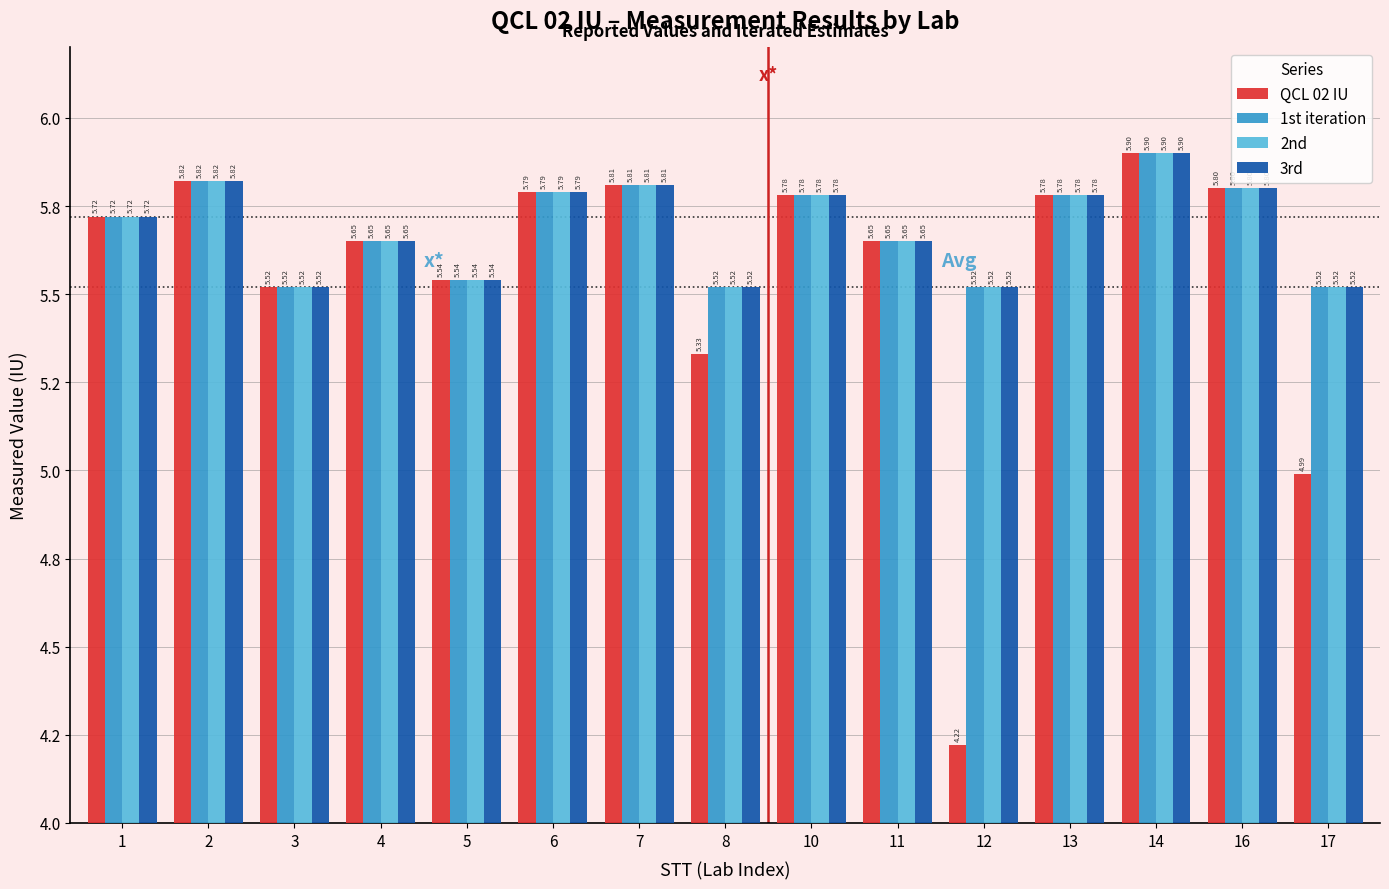

Does the chart contain any negative values?

No